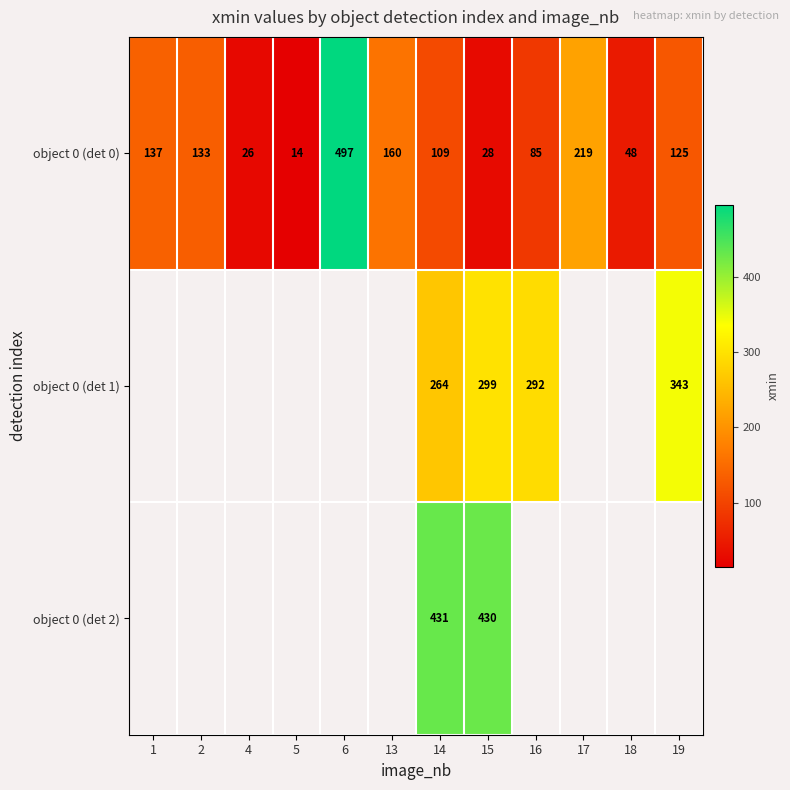

List the labels in order of object 0 (det 0) value, smallest first.

5, 4, 15, 18, 16, 14, 19, 2, 1, 13, 17, 6